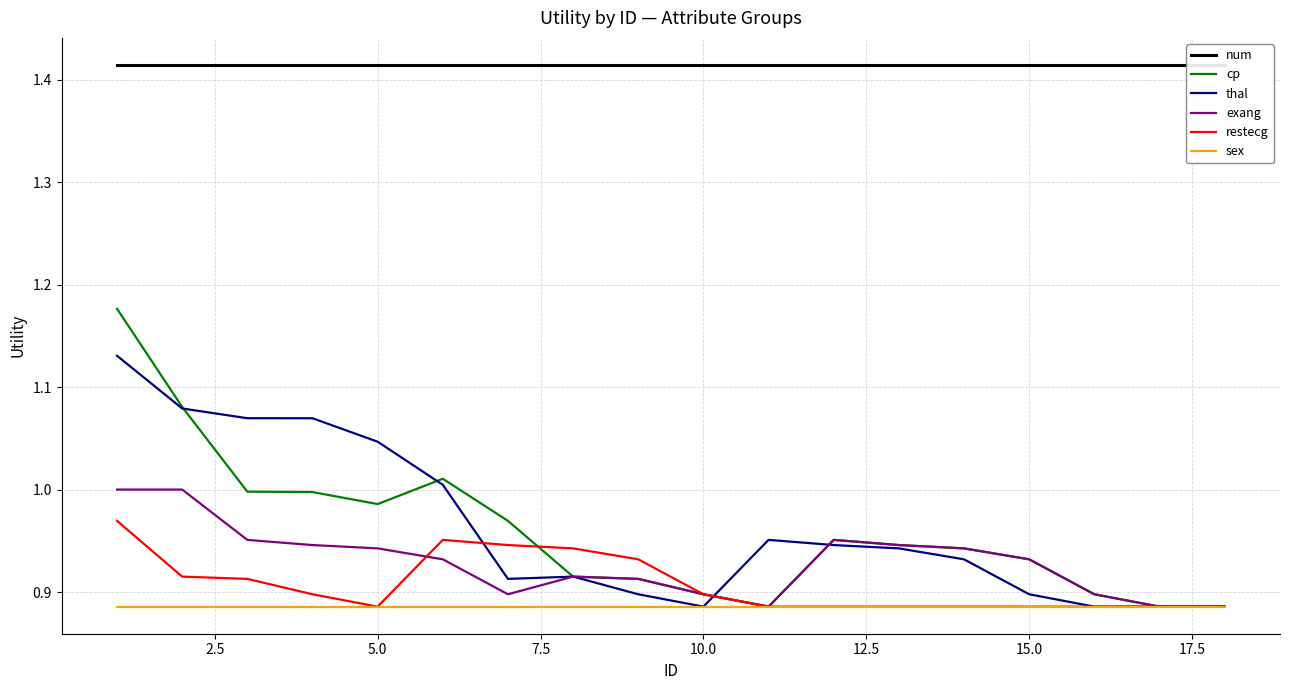

True or false: num has a value of 2.3 at 11.

False